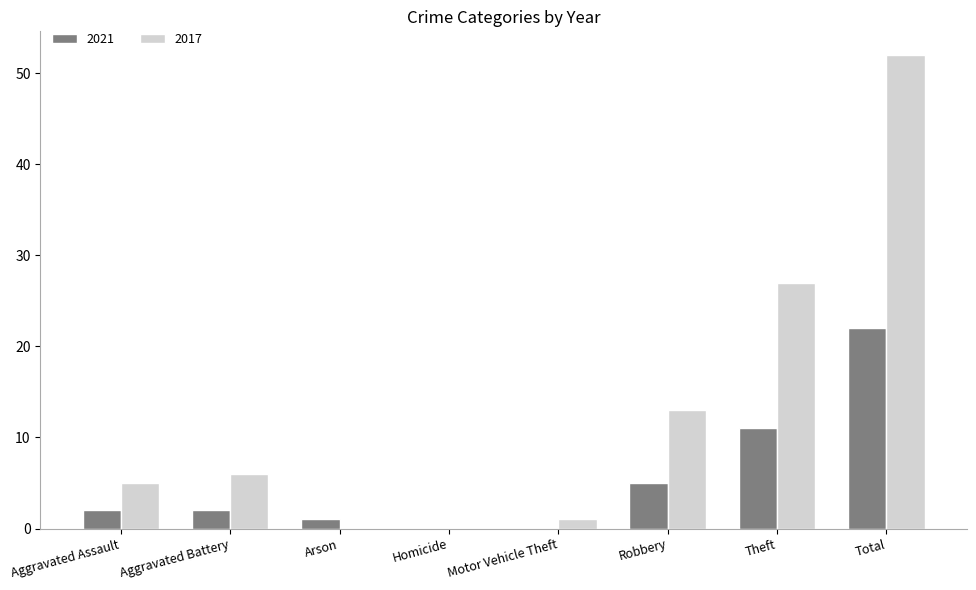

Reading left to right, list all the values displayed in this chart.

2021: 2	2	1	0	0	5	11	22
2017: 5	6	0	0	1	13	27	52